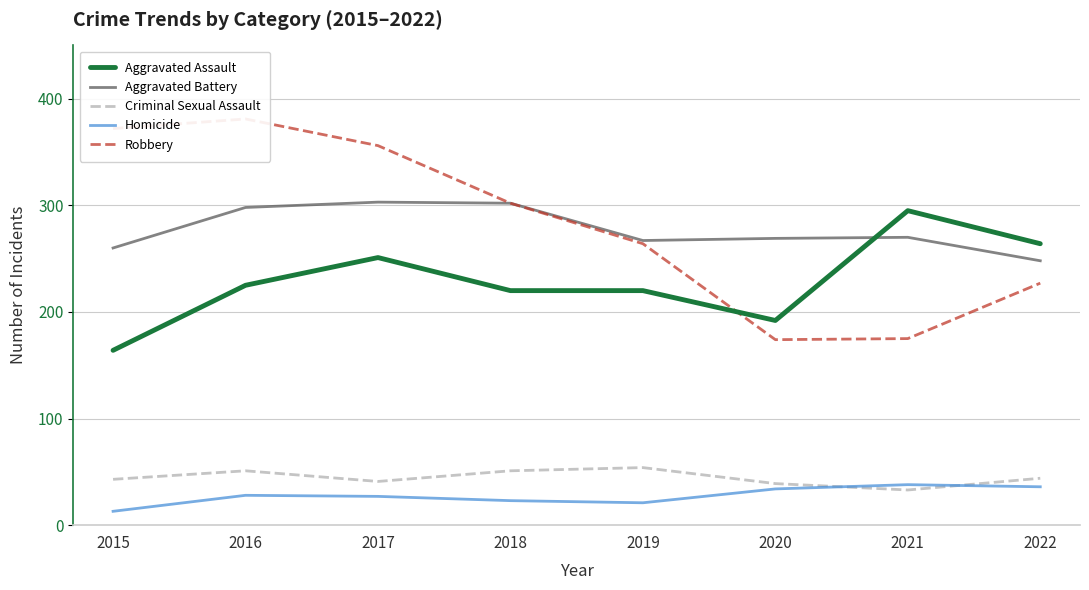

What is the total value across all series at 2019?

826